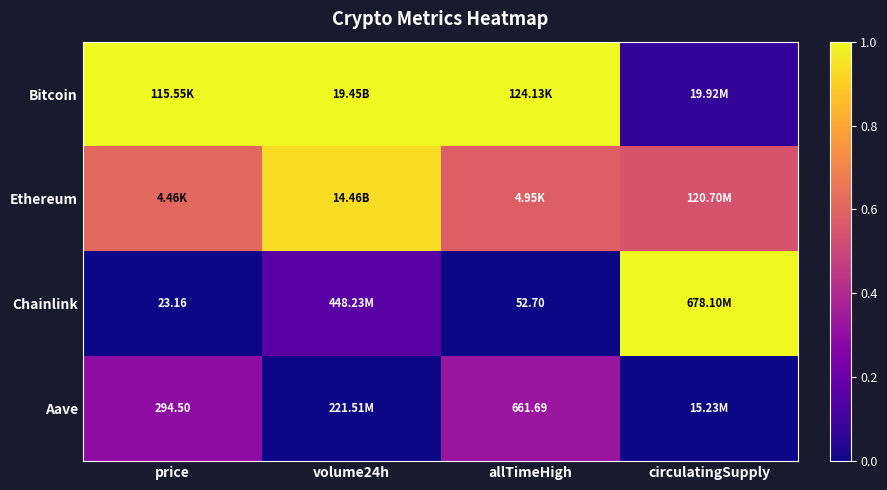

Read the Ethereum value at allTimeHigh.

0.6